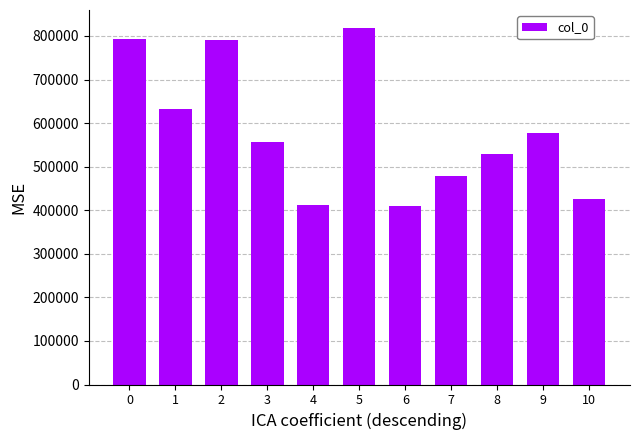

Approximately how many times larger is the value at 7 compared to 0?

0.6